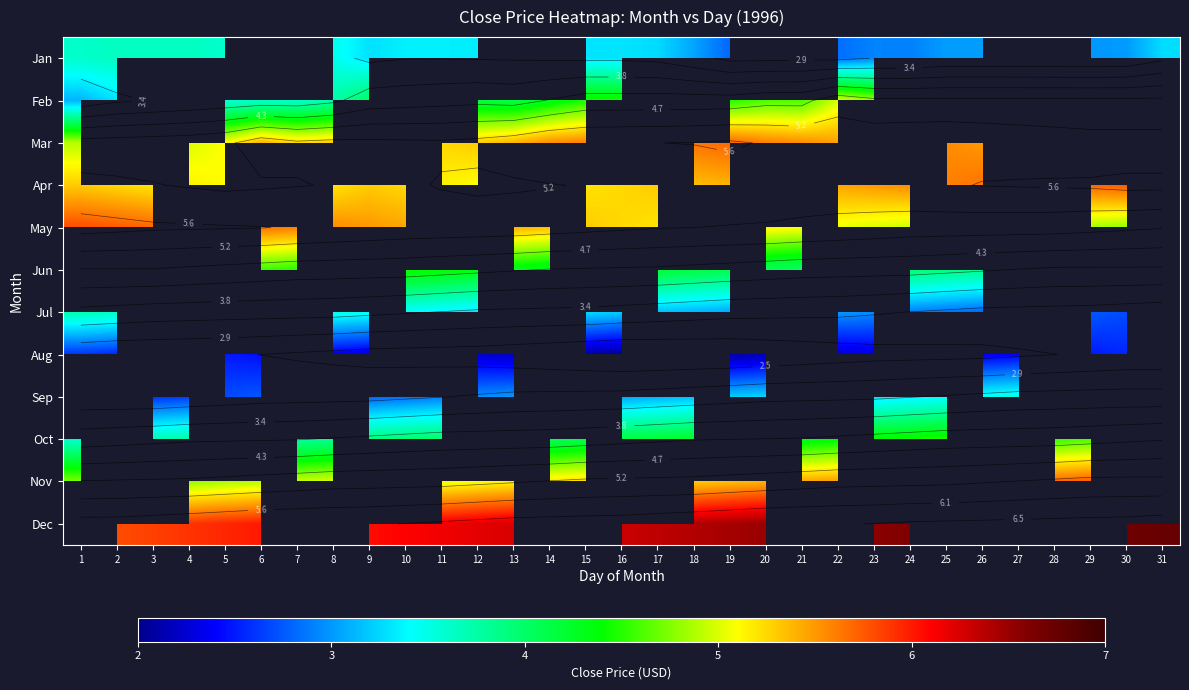

At which label is Oct closest to 4?

11